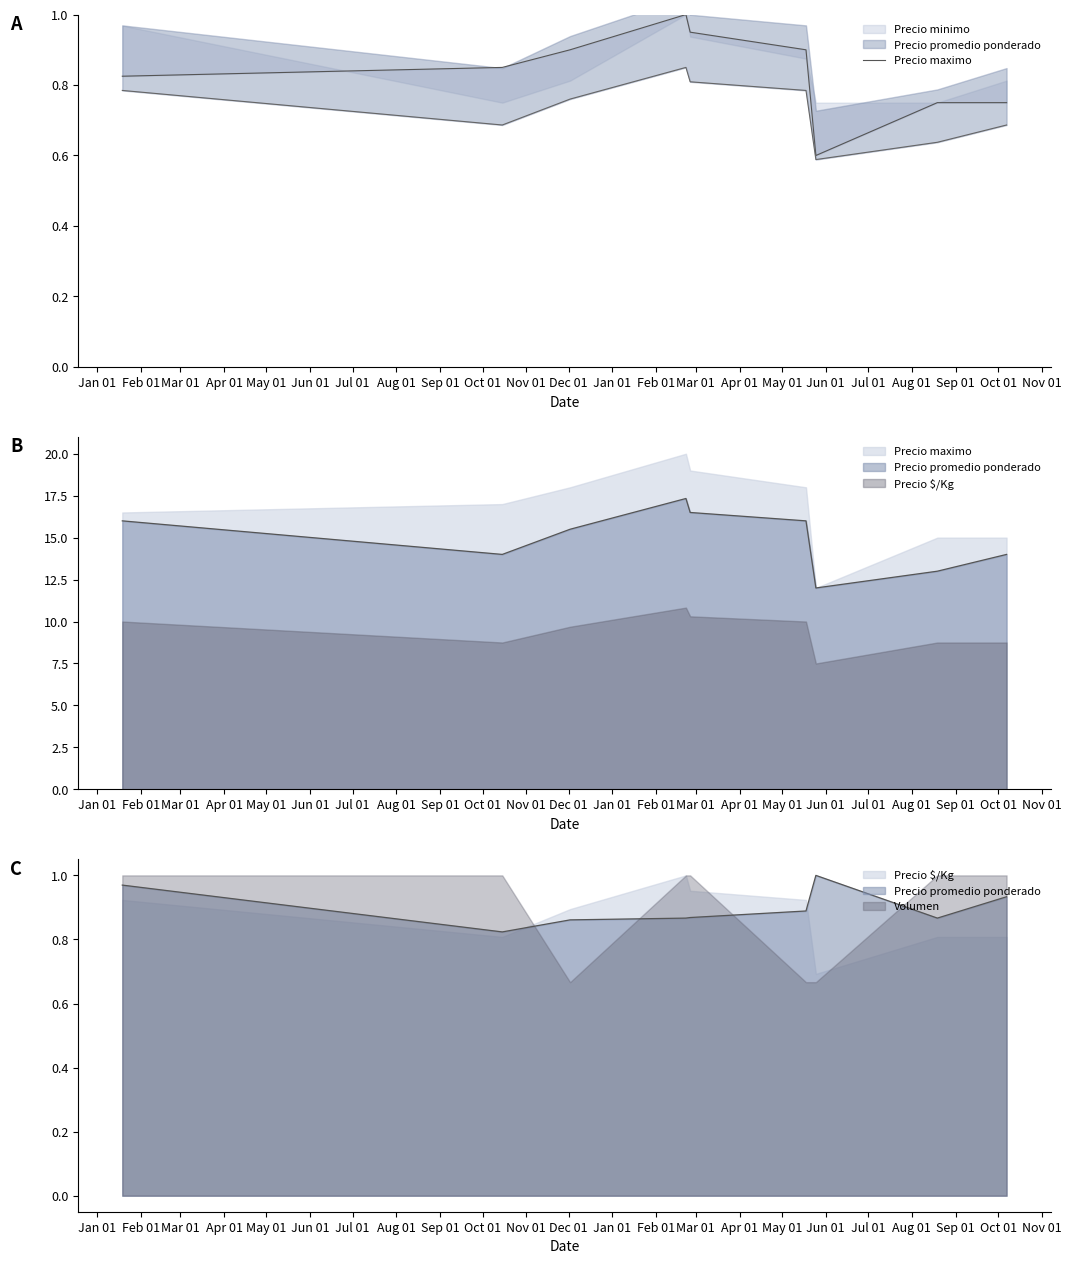

Read the value at Jan 01.

0.8